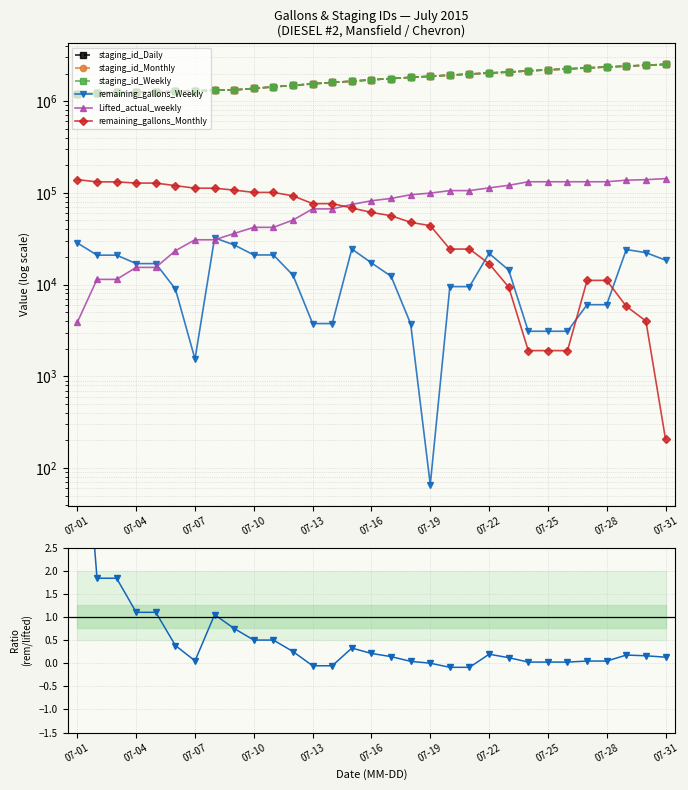

At how many categories does at least one series exceed 1405460?

21